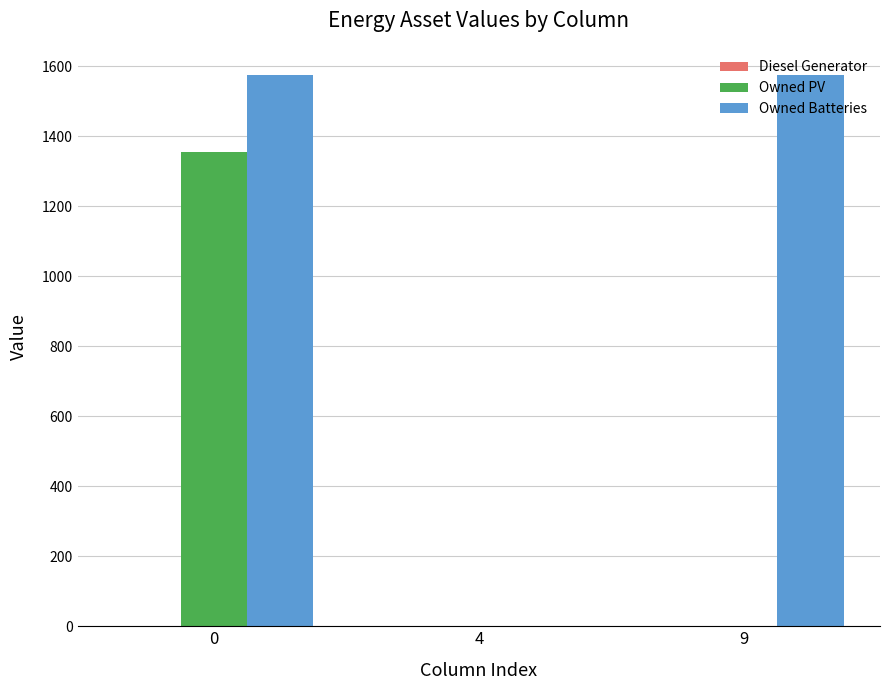

The value of Owned PV at 4 is -804. True or false?

False